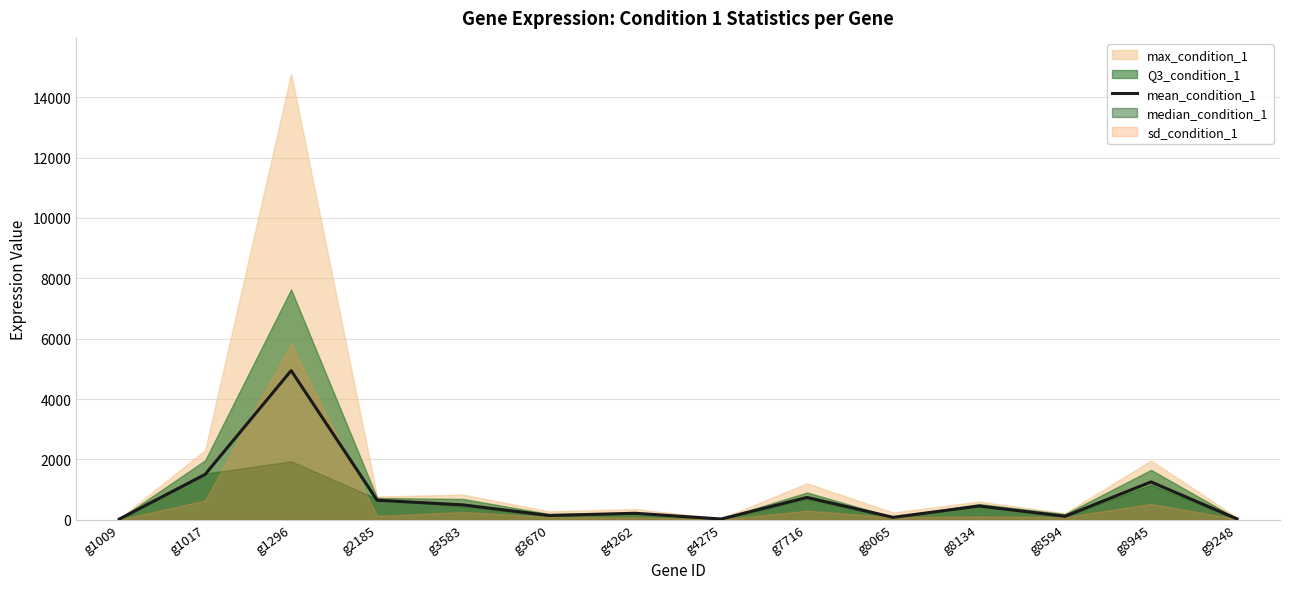

How many points are higher than both their immediate neighbors (excluding endpoints)?

5